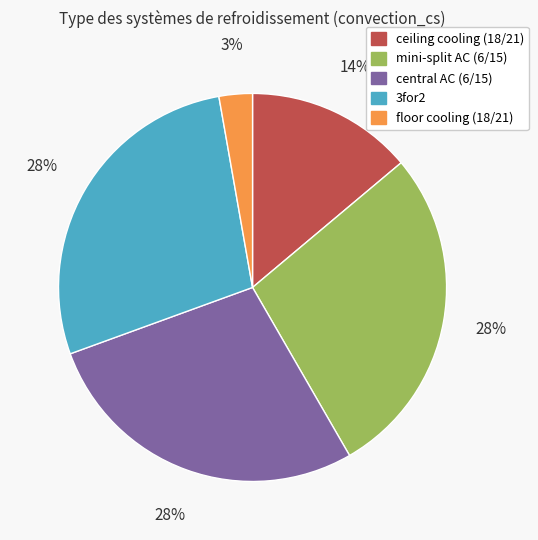

To the nearest percent, what is the difference between the largest and smallest slice percentages?

25%